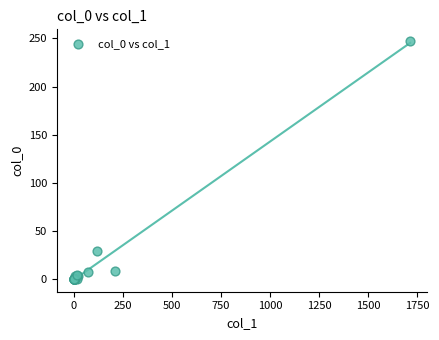

What Y value in the scatter plot is closest to 123?

29